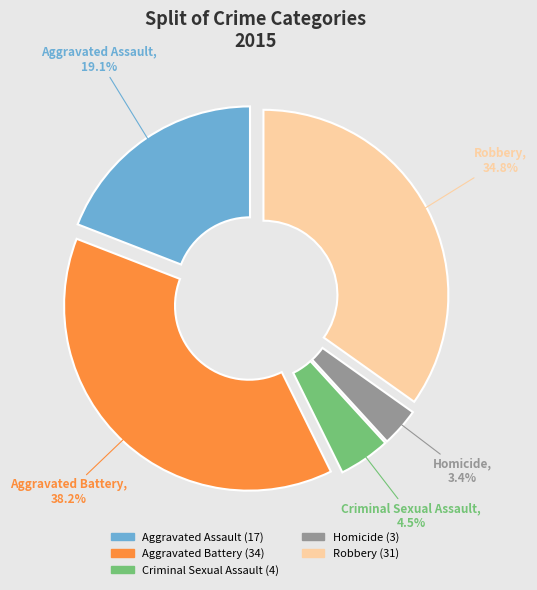

How many slices are in this pie chart?

5